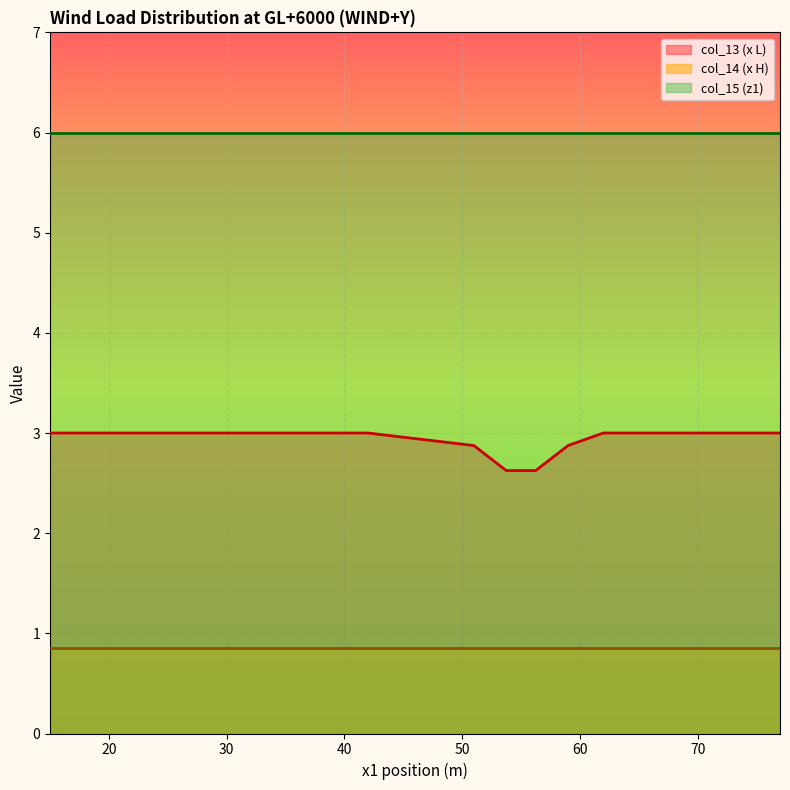

List the labels in order of col_13 (x L) value, smallest first.

53.75, 56.25, 51, 59, 15, 18, 21, 24, 27, 30, 33, 36, 39, 42, 62, 65, 68, 71, 74, 77